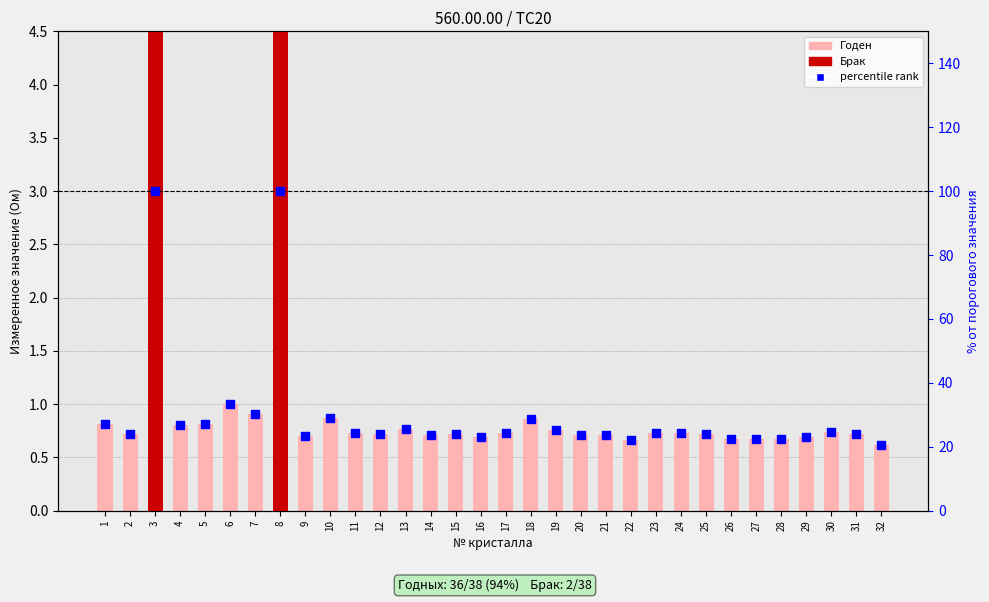

What is the total value across all series at 27?

23.0